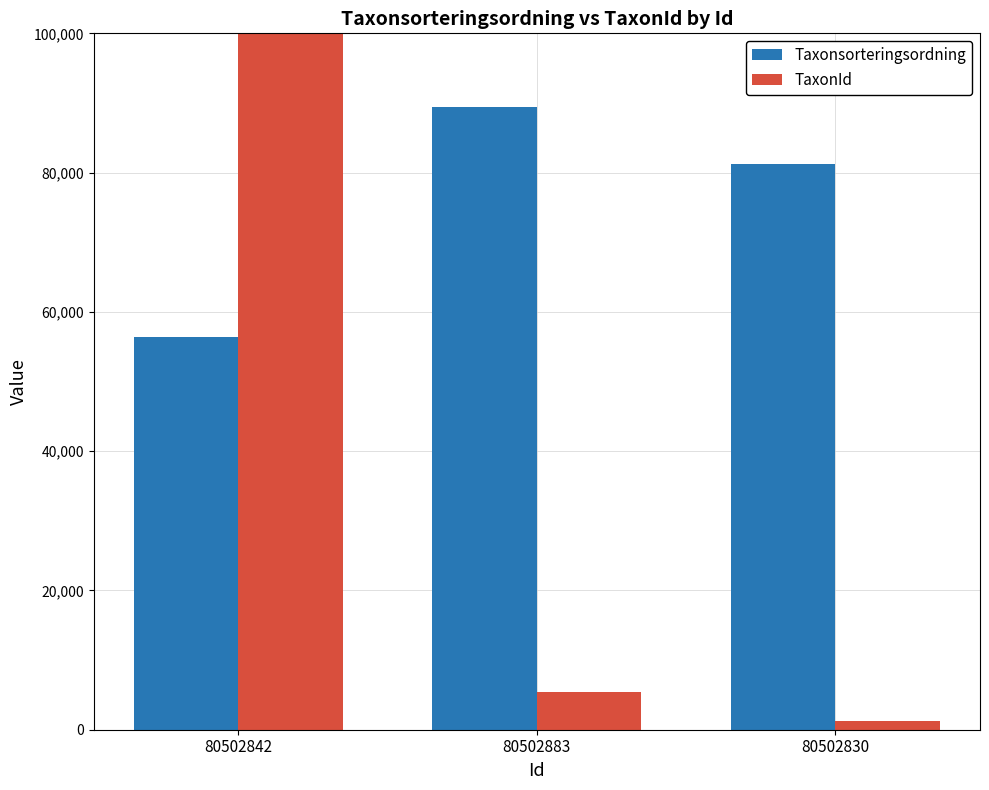

How many Taxonsorteringsordning values are between 56395 and 89410?

3